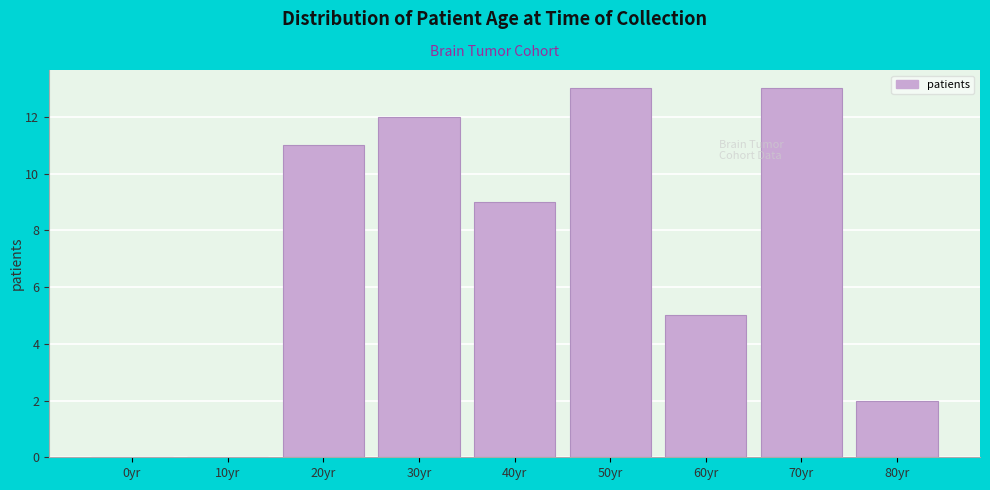

Reading left to right, transcribe all the data shown in this chart.

0yr=0	10yr=0	20yr=11	30yr=12	40yr=9	50yr=13	60yr=5	70yr=13	80yr=2